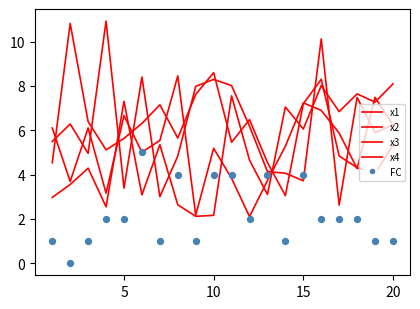

At how many categories does at least one series exceed 8?

8